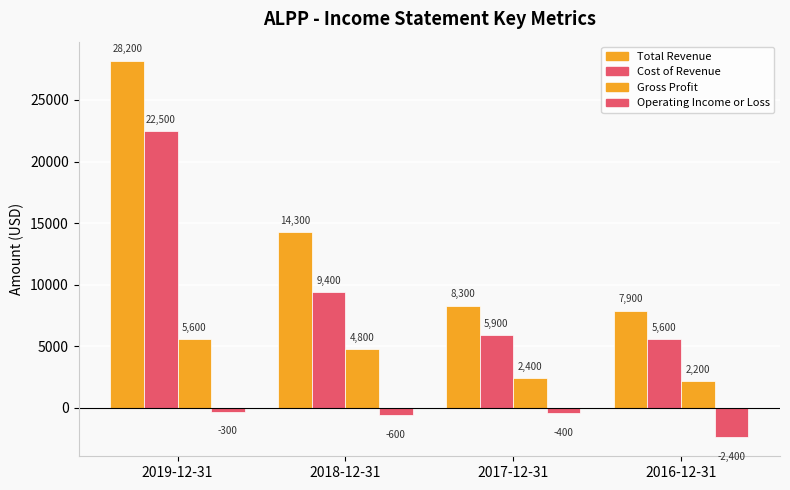

What is the sum of all Gross Profit values?

15000